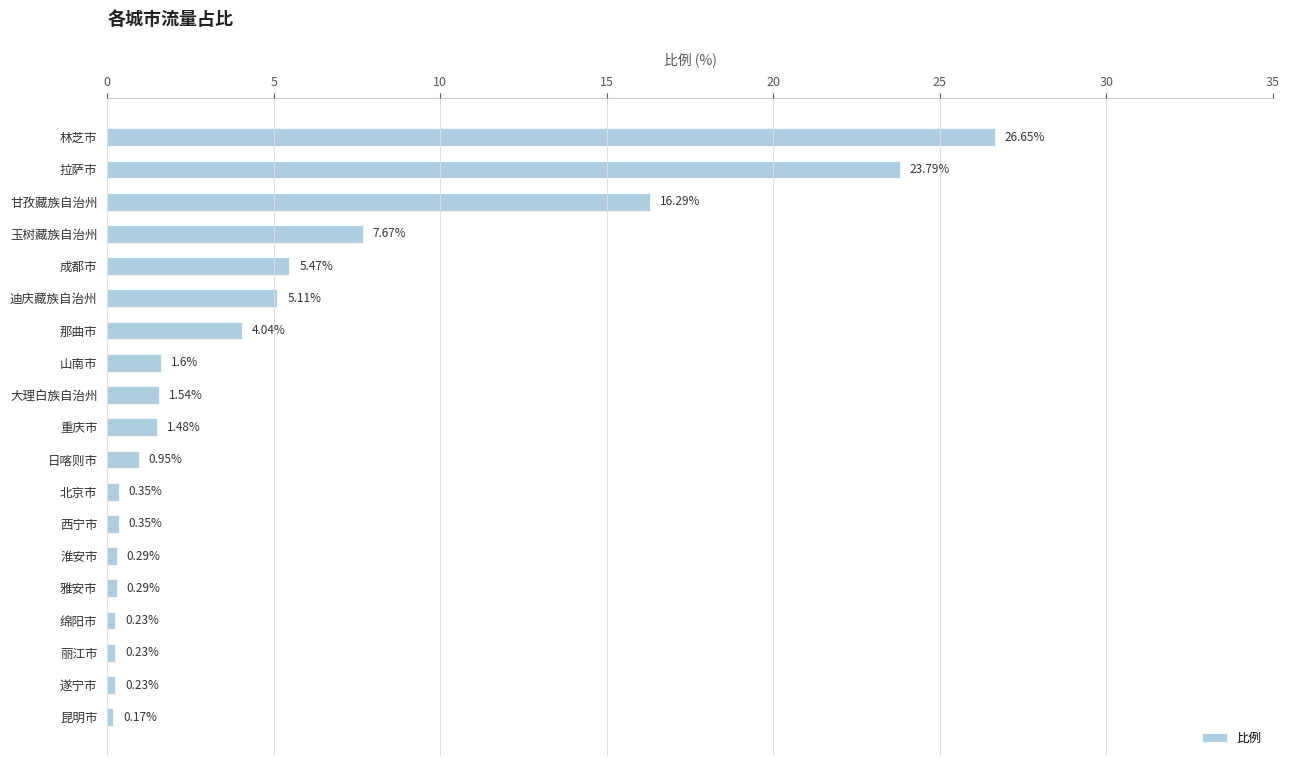

What is the label of the 16th bar from the top?

绵阳市